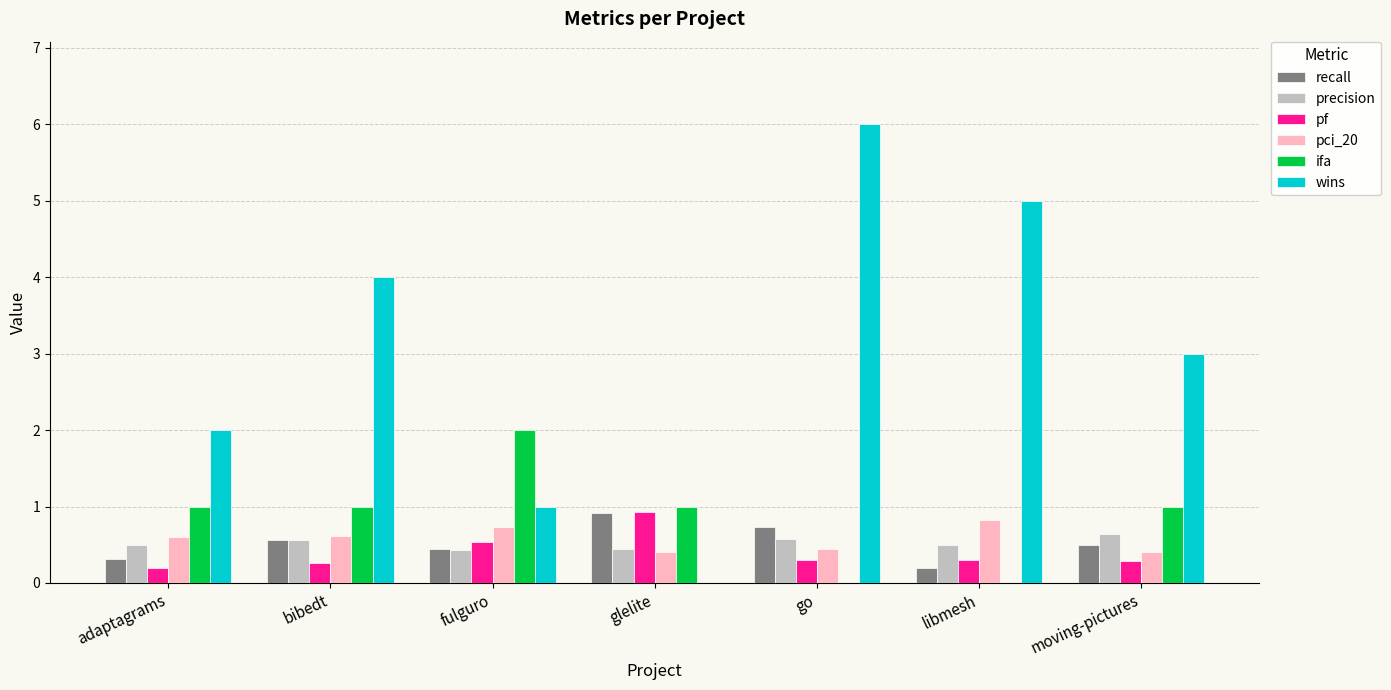

The value of ifa at libmesh is 0.0. True or false?

True